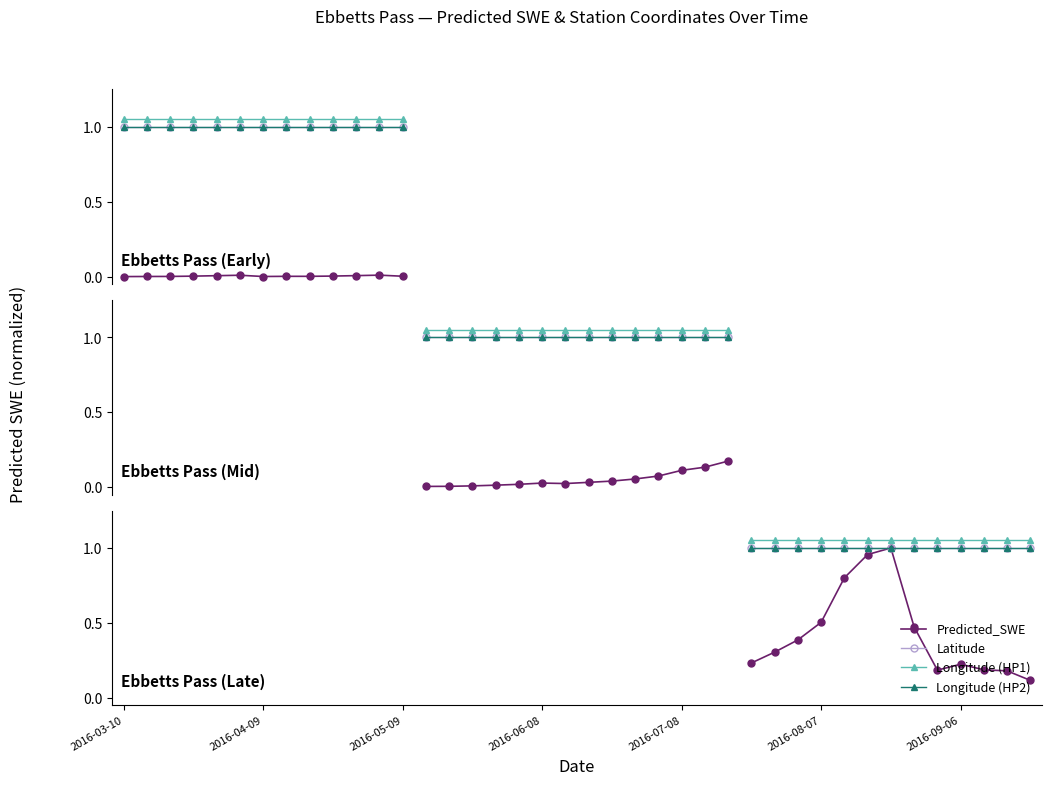

What is the difference between the highest and lowest values at 2016-09-06?

0.8